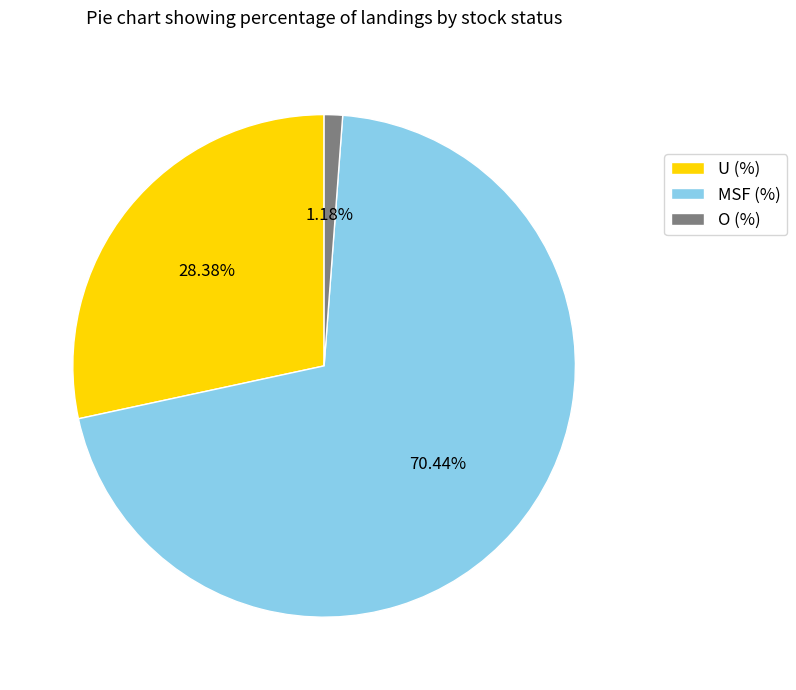

Does any single category account for the majority?

Yes